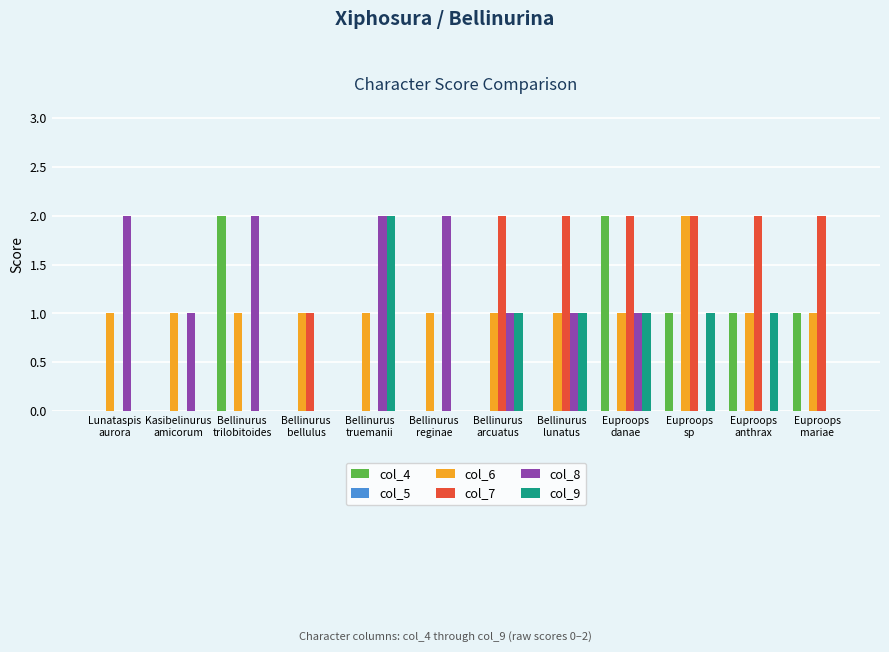

What is the sum of all col_8 values?

12